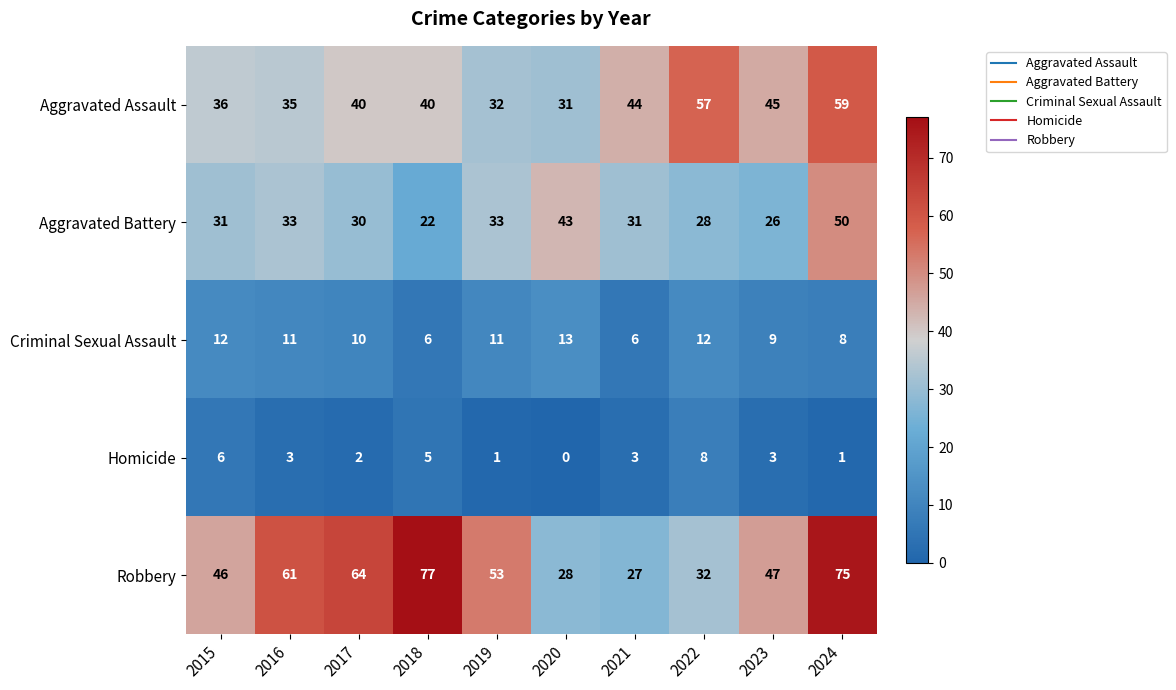

Which label corresponds to the smallest value in the chart?

2020